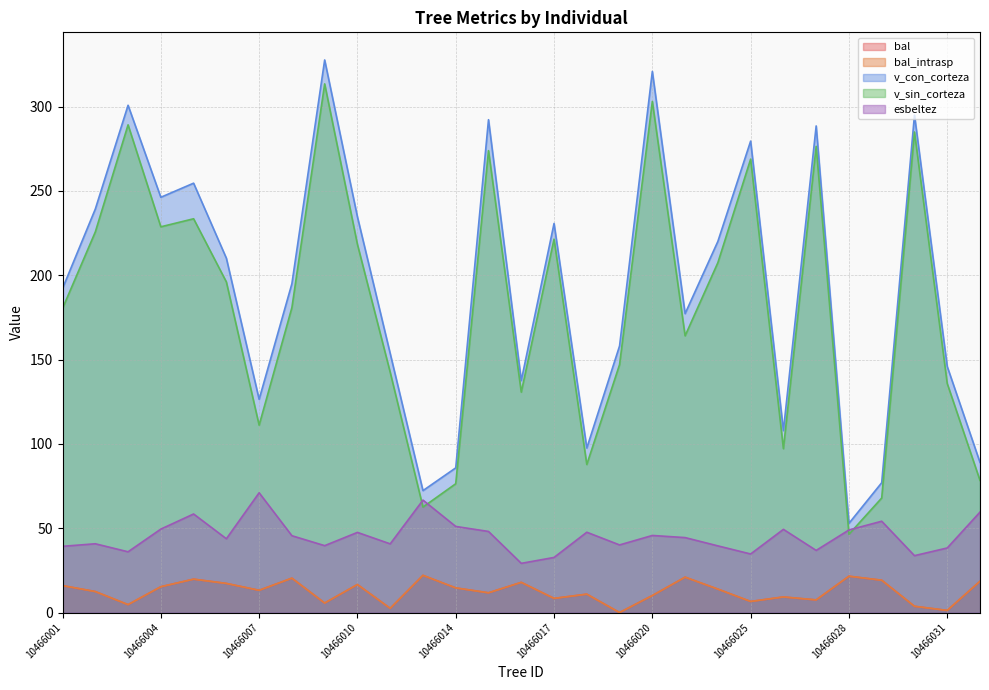

What is the total value across all series at 10466005?

586.1